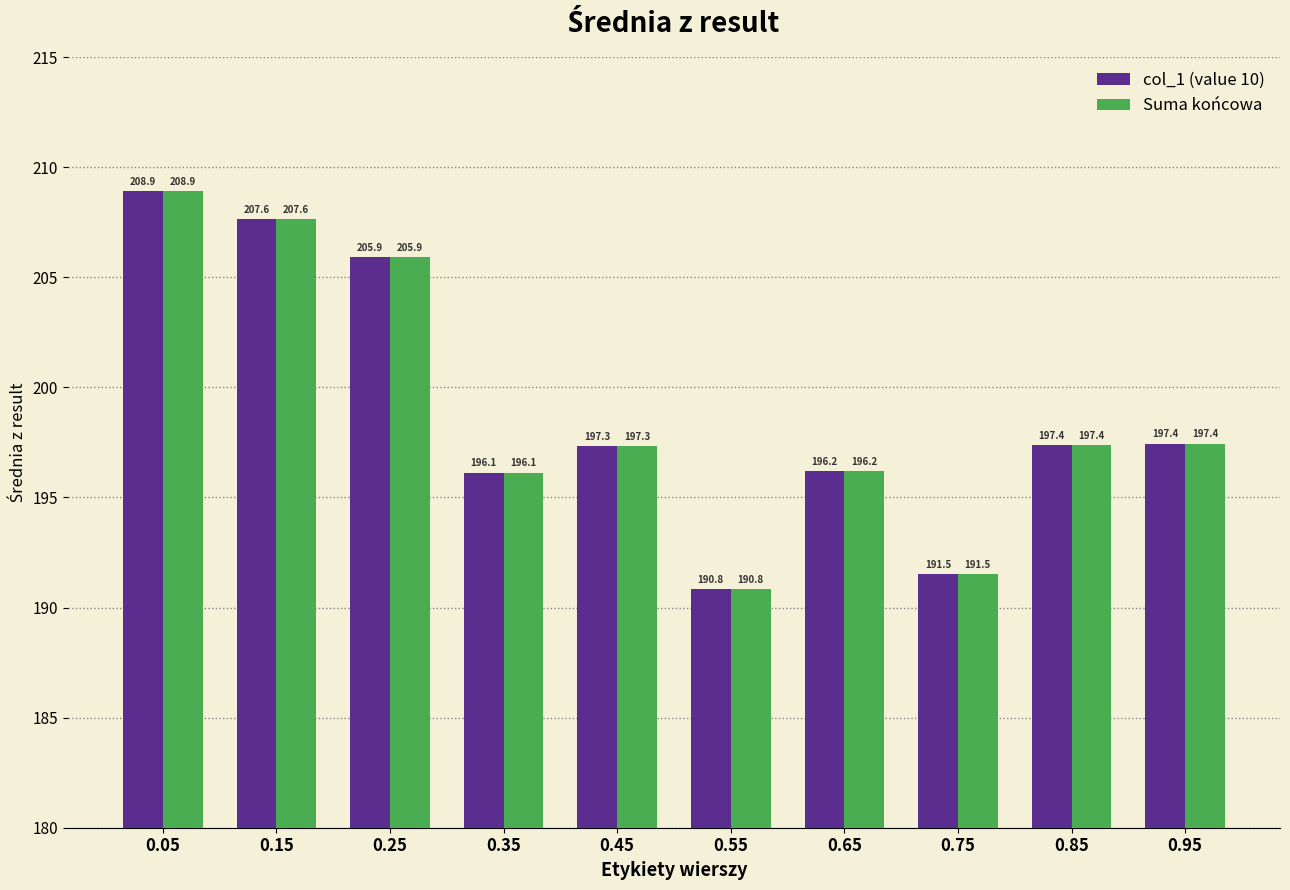

Is it true that col_1 (value 10) equals 297.3 at 0.45?

False